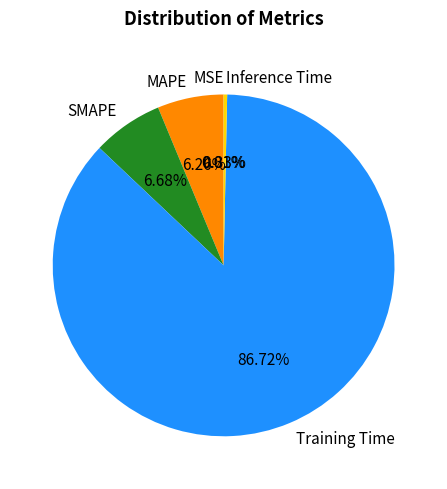

Is there any slice that represents more than half of the pie?

Yes